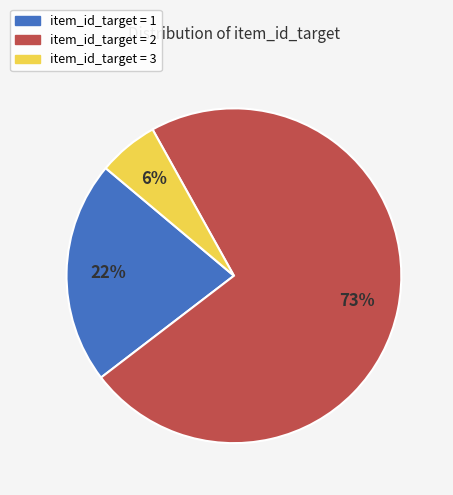

To the nearest percent, what is the average slice percentage?

33%